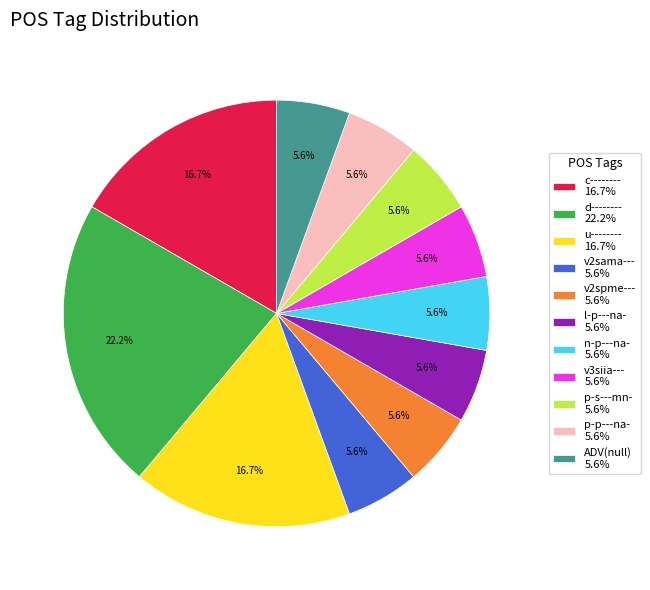

What percentage is NOT represented by v2spme--- 5.6%?

94.4%